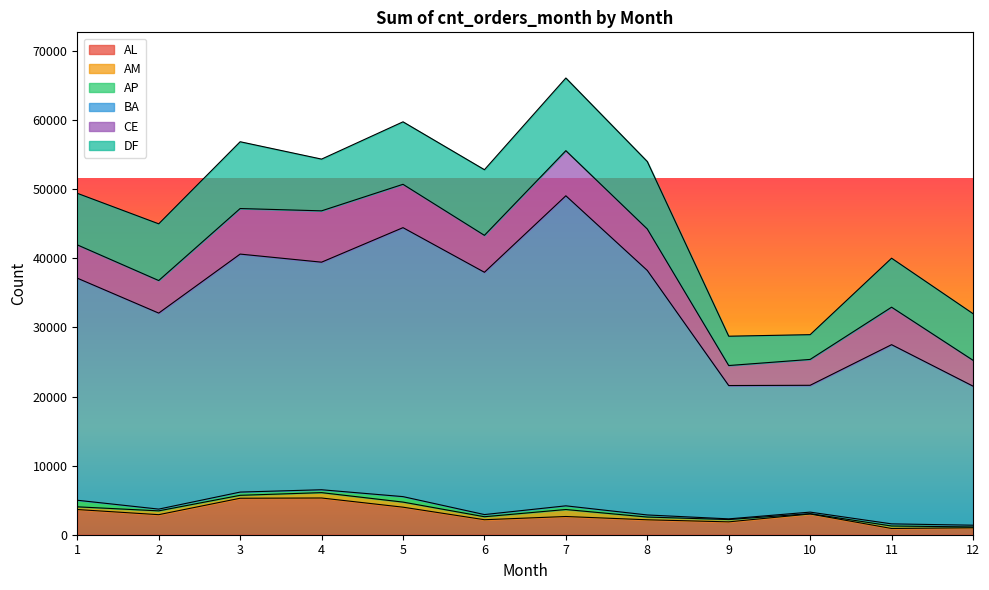

At 4, list the series in order from smallest to largest.

AP, AM, AL, CE, DF, BA